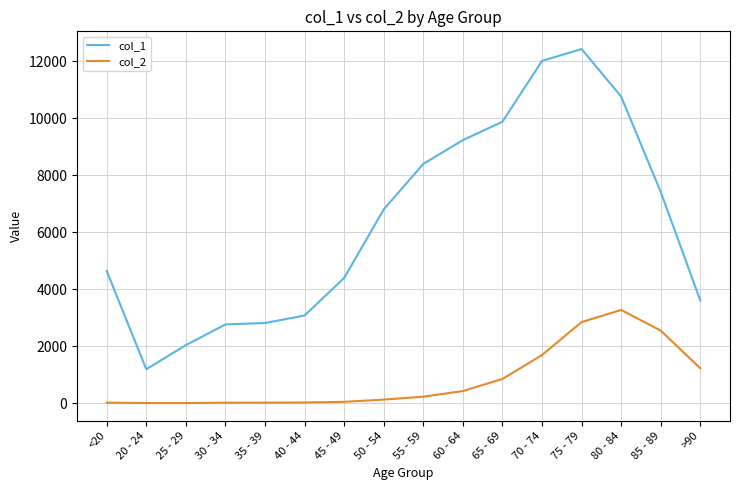

Where is col_2 nearest to the value 1638?

70 - 74